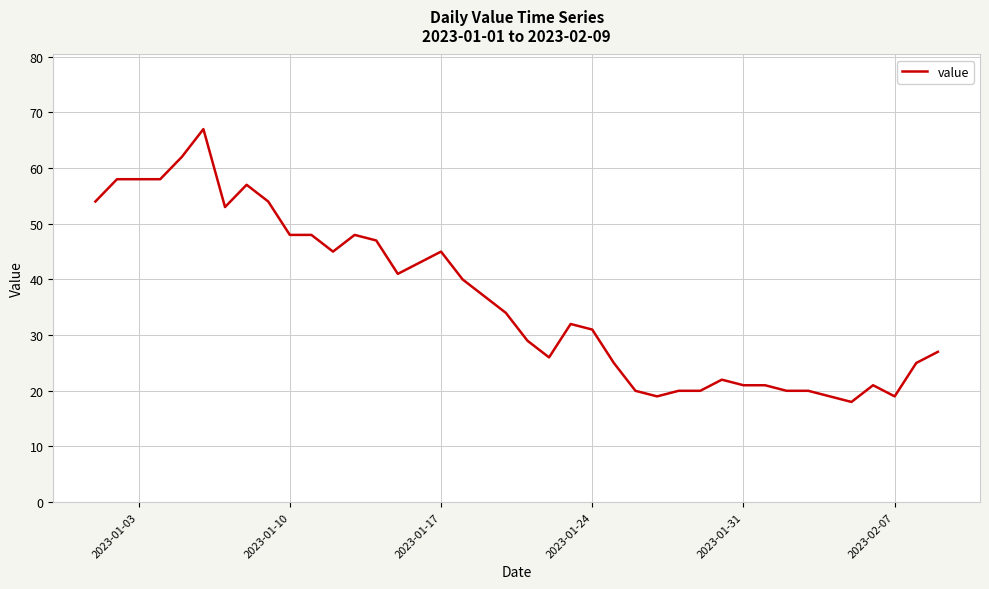

What is the difference between the maximum and minimum values?

49